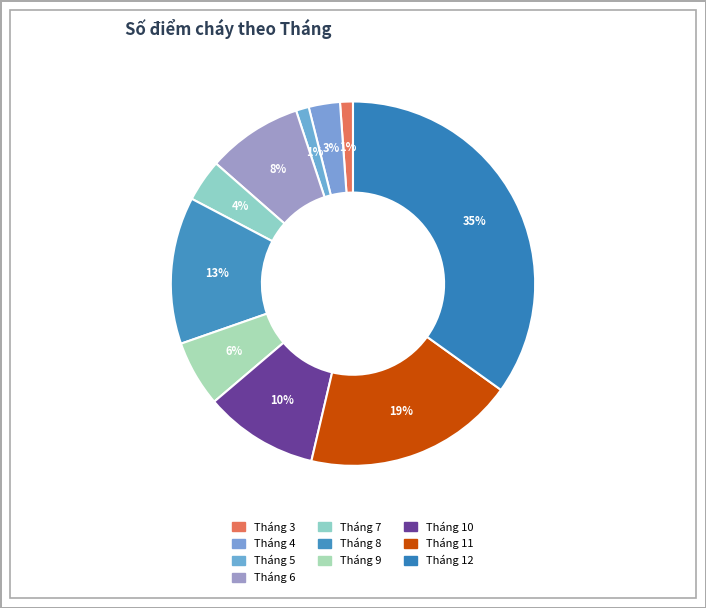

Count the number of slices in the pie.

10